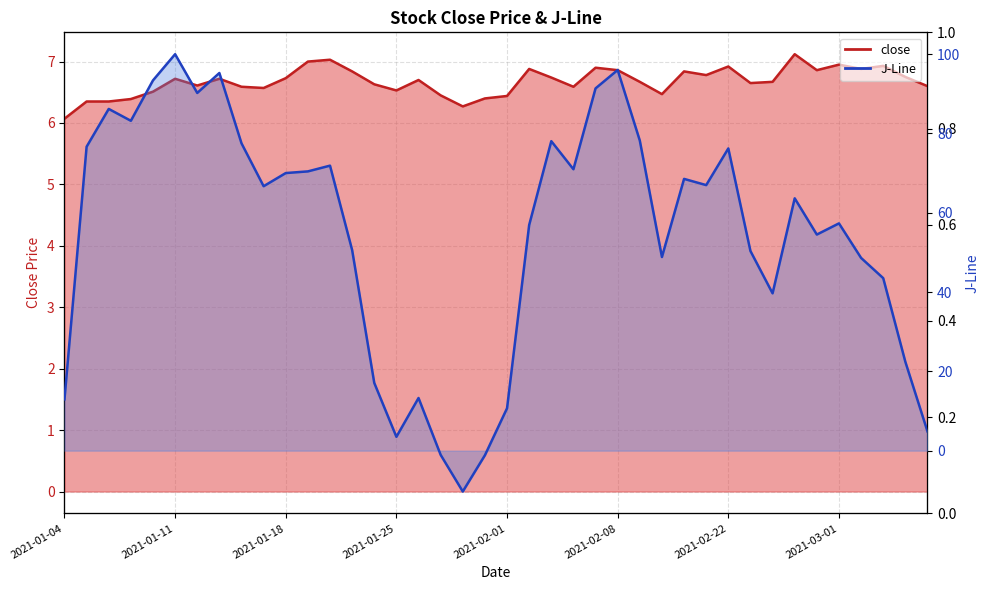

True or false: close has more than 2 interior local peaks.

True